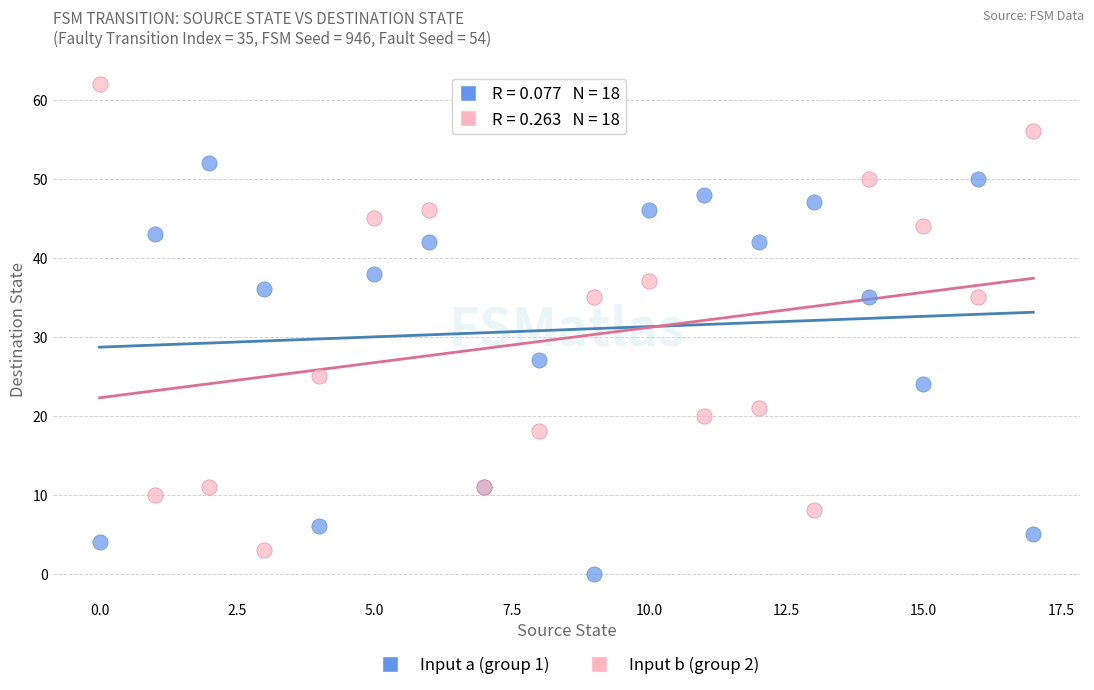

Which series contains the highest Y value?

Input b (group 2)